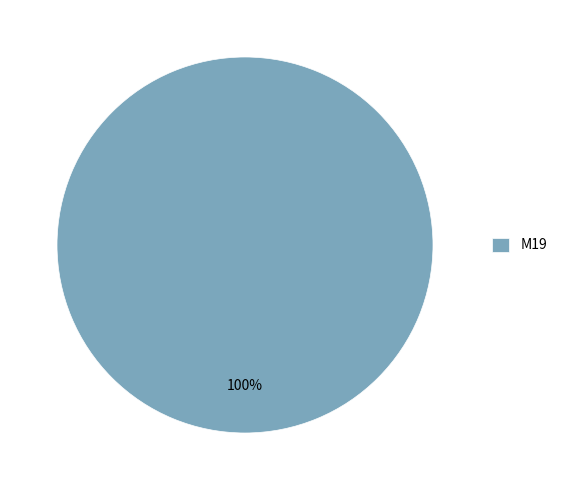

Which slice represents more than half of the pie?

M19